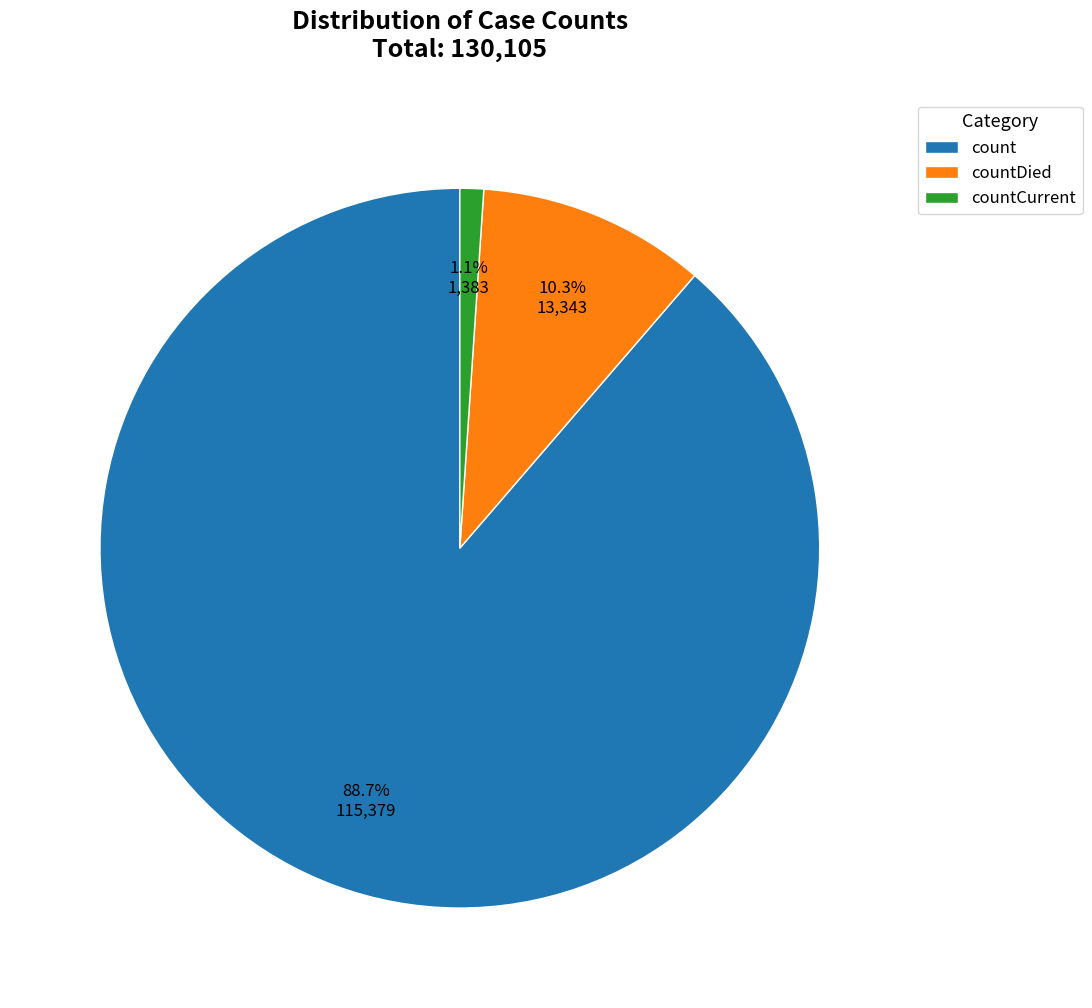

Which has a higher value, countDied or countCurrent?

countDied